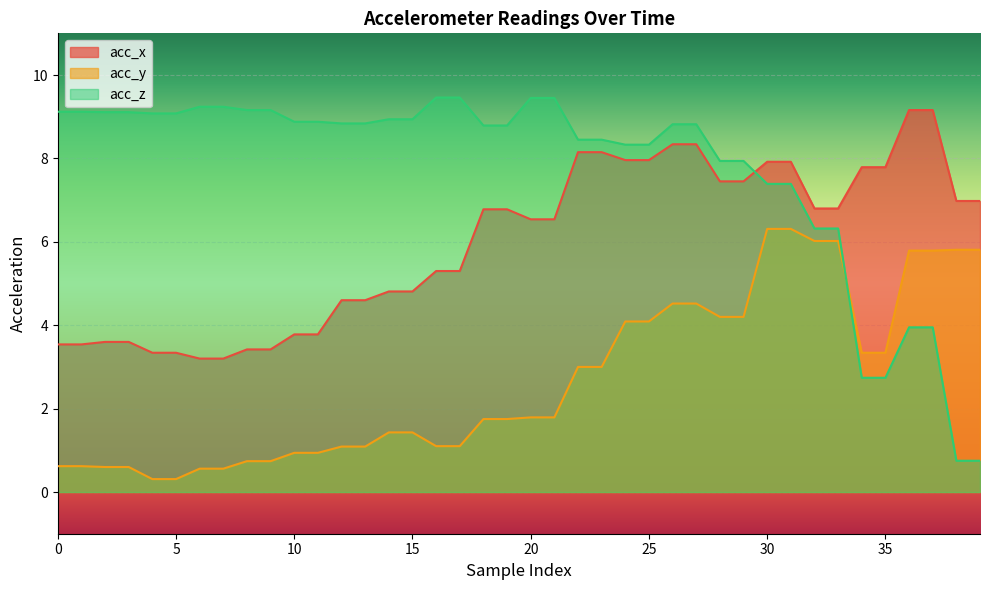

At 13, list the series in order from largest to smallest.

acc_z, acc_x, acc_y